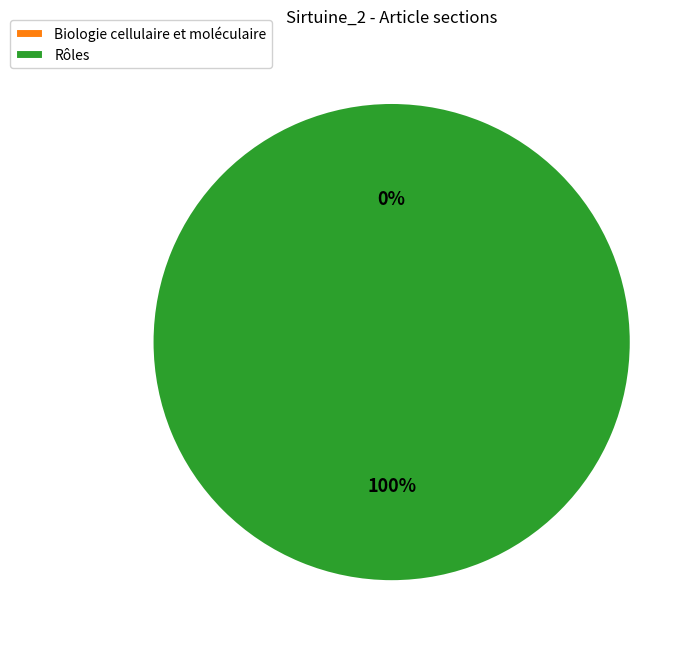

To the nearest percent, what is the combined percentage of Biologie cellulaire et moléculaire and Rôles?

100%